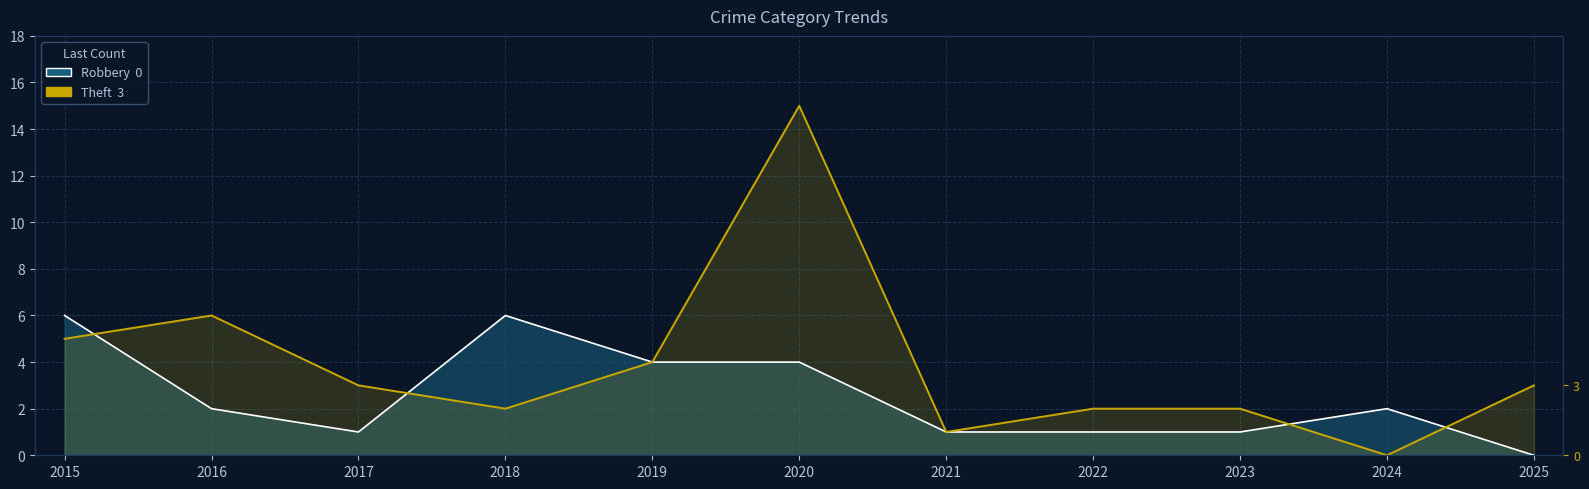

Reading right to left, what are all the values shown in this chart?

Robbery: 2025=0	2024=2	2023=1	2022=1	2021=1	2020=4	2019=4	2018=6	2017=1	2016=2	2015=6
Theft: 2025=3	2024=0	2023=2	2022=2	2021=1	2020=15	2019=4	2018=2	2017=3	2016=6	2015=5